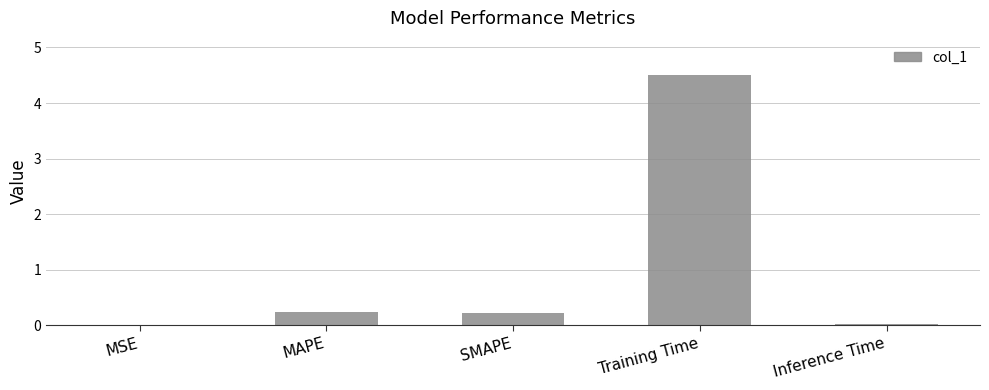

What is the greatest value displayed?

4.5